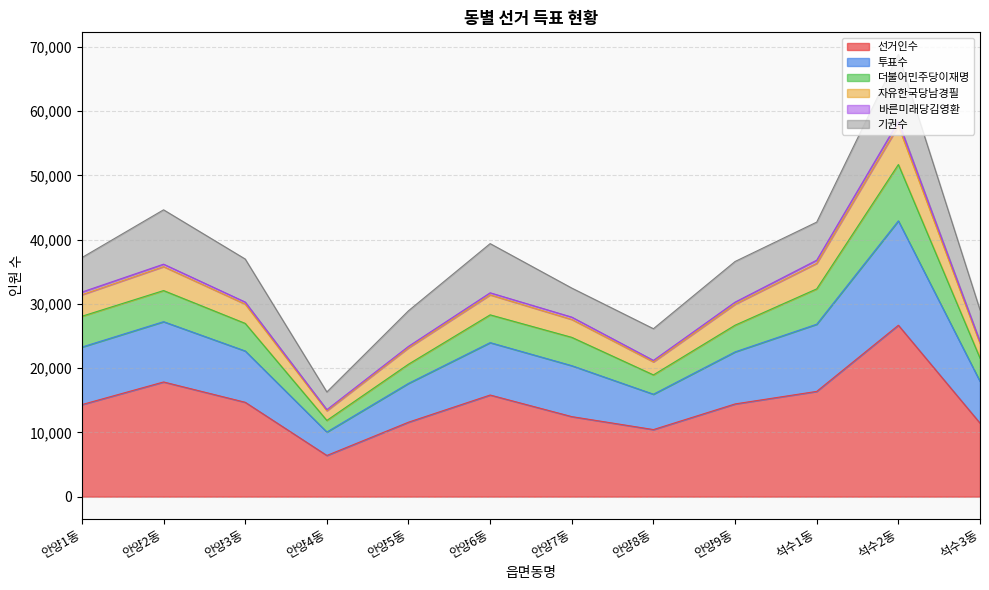

Which category has the highest value in the 선거인수 series?

석수2동